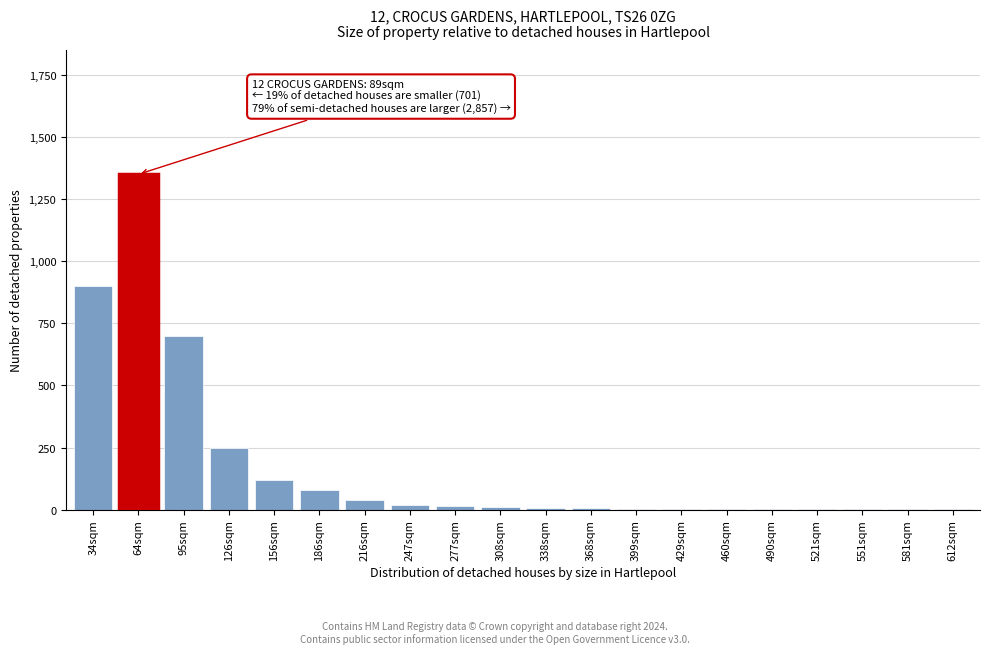

The chart shows a value of 8 at 338sqm. True or false?

True